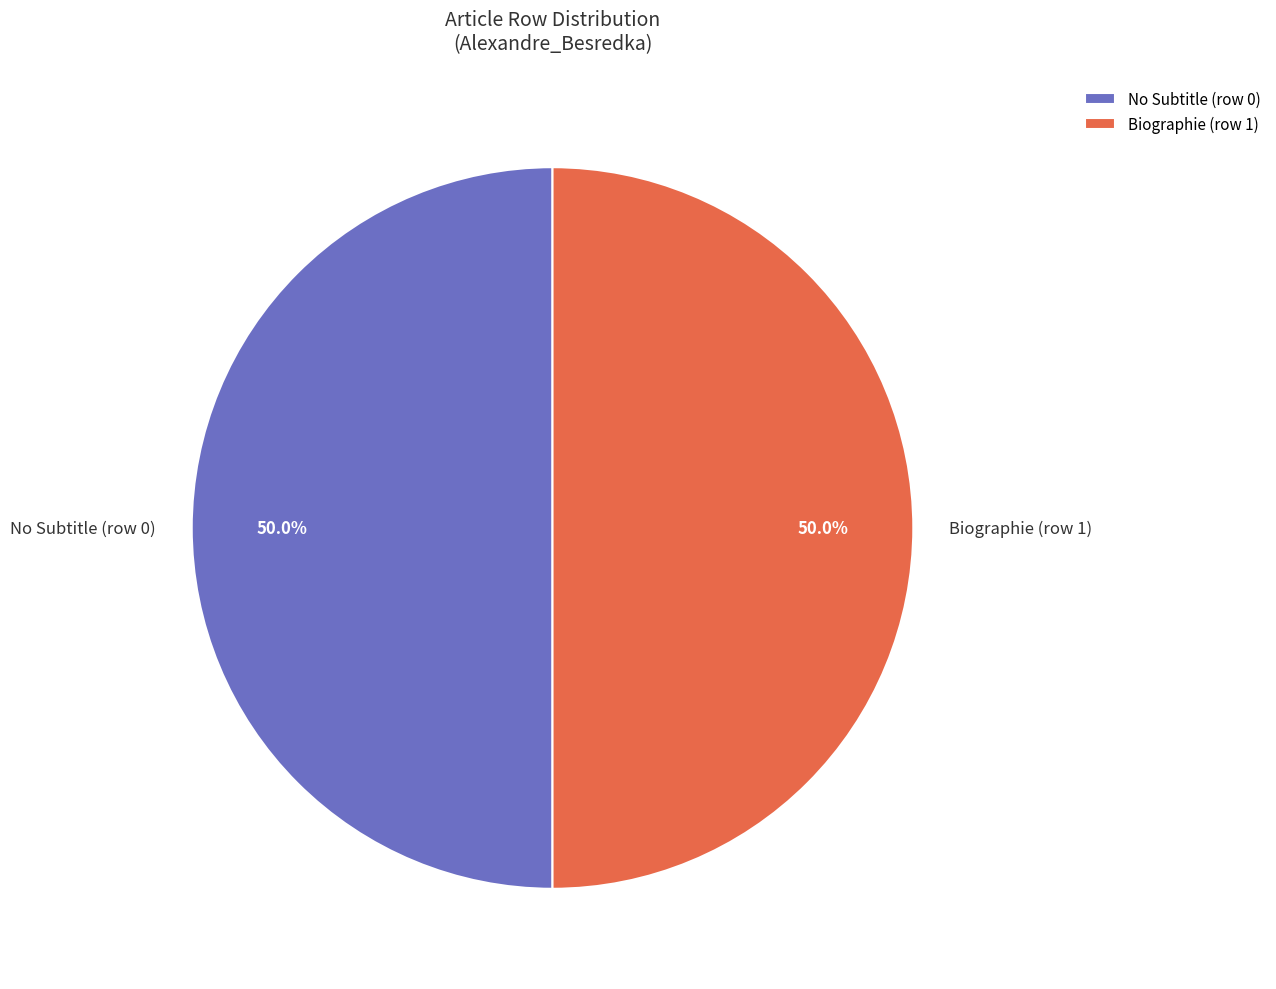

Approximately how many times larger is the value at No Subtitle (row 0) compared to Biographie (row 1)?

1.0